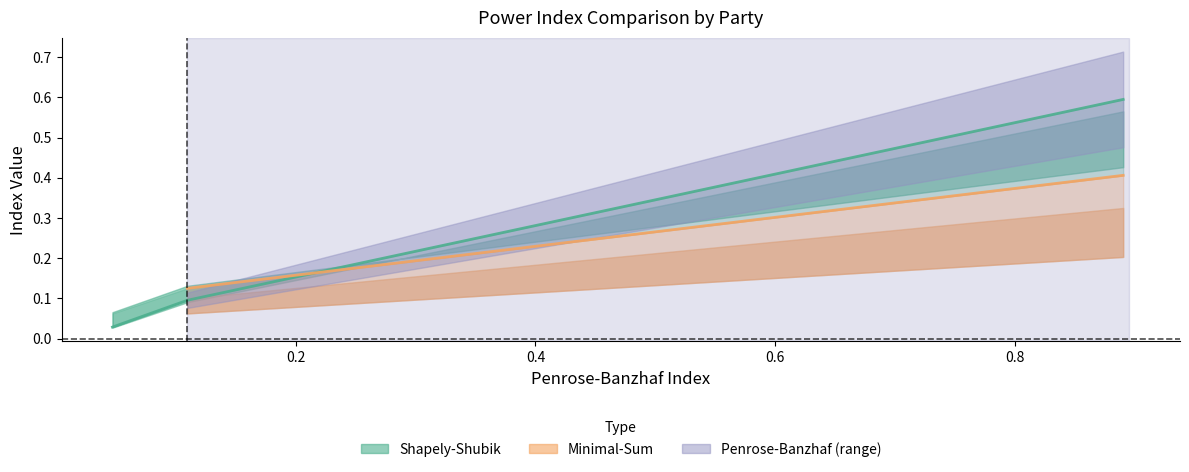

What is the difference between the maximum and minimum values in the Shapely-Shubik series?

0.6